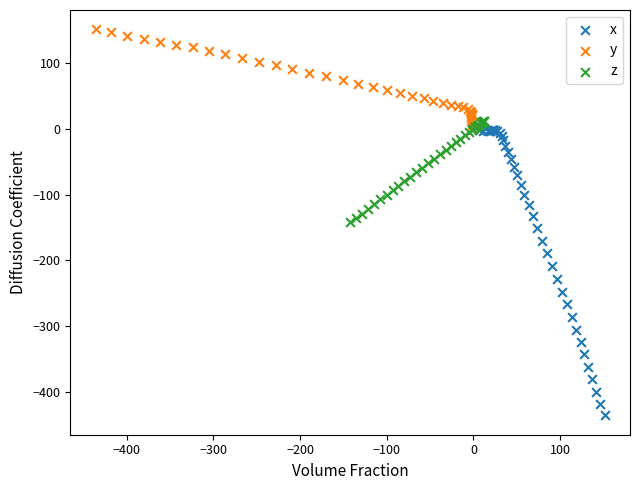

Which series contains the lowest Y value?

x